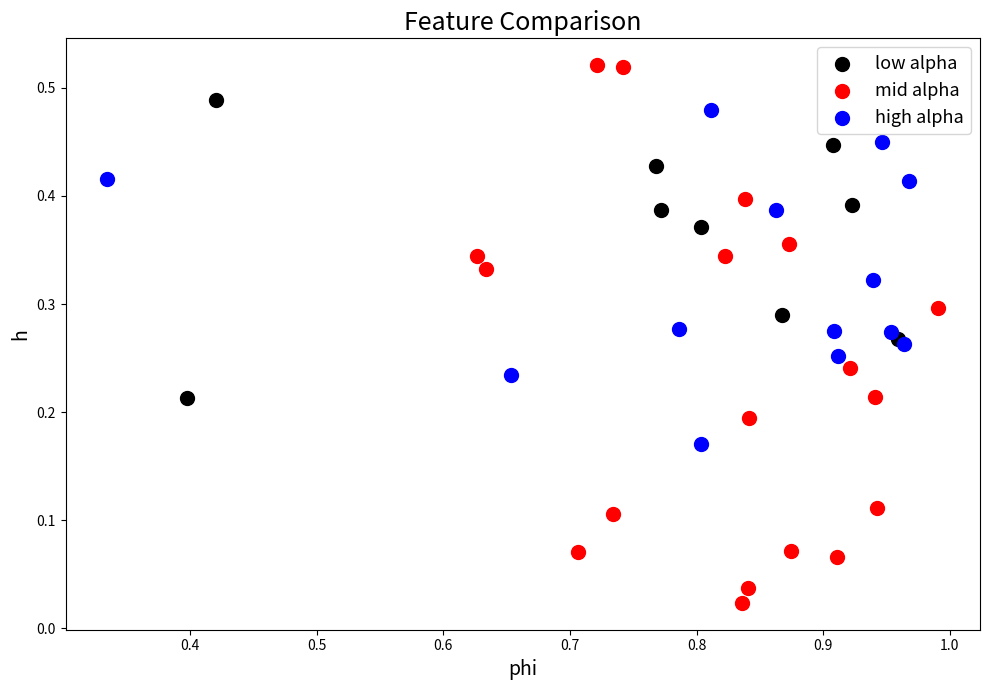

Which series contains the highest Y value?

mid alpha